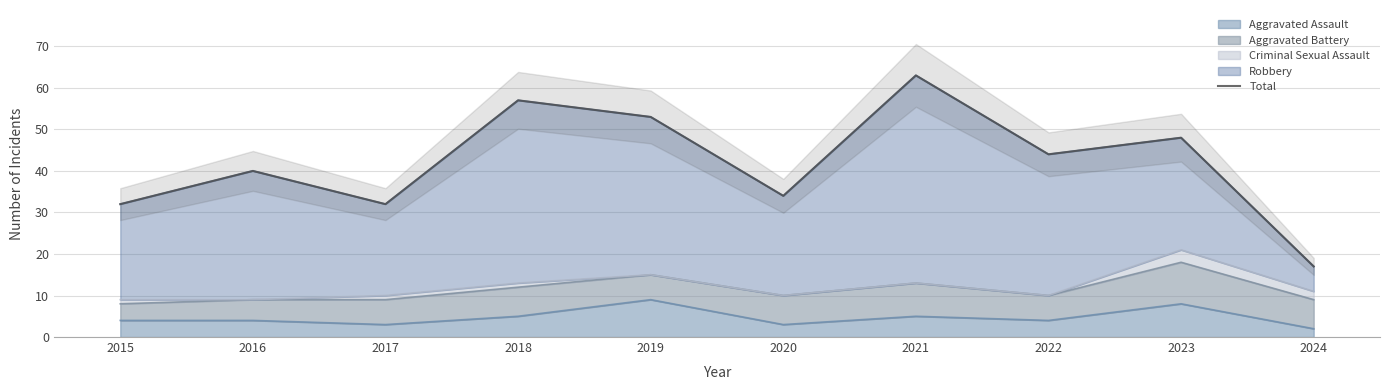

Reading left to right, list all the values displayed in this chart.

32	40	32	57	53	34	63	44	48	17